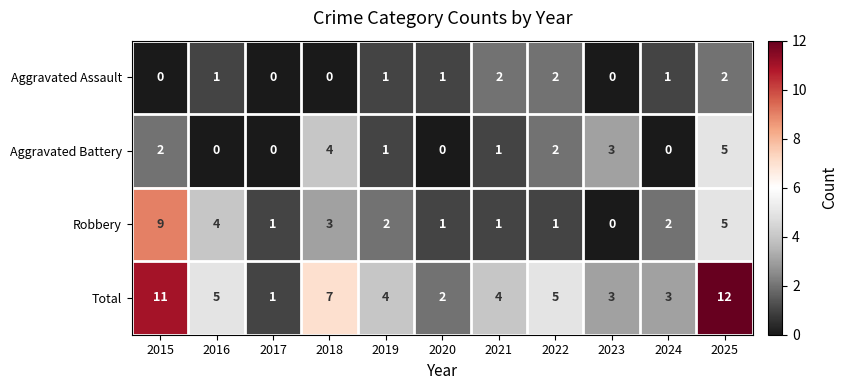

What is the maximum value shown in the chart?

12